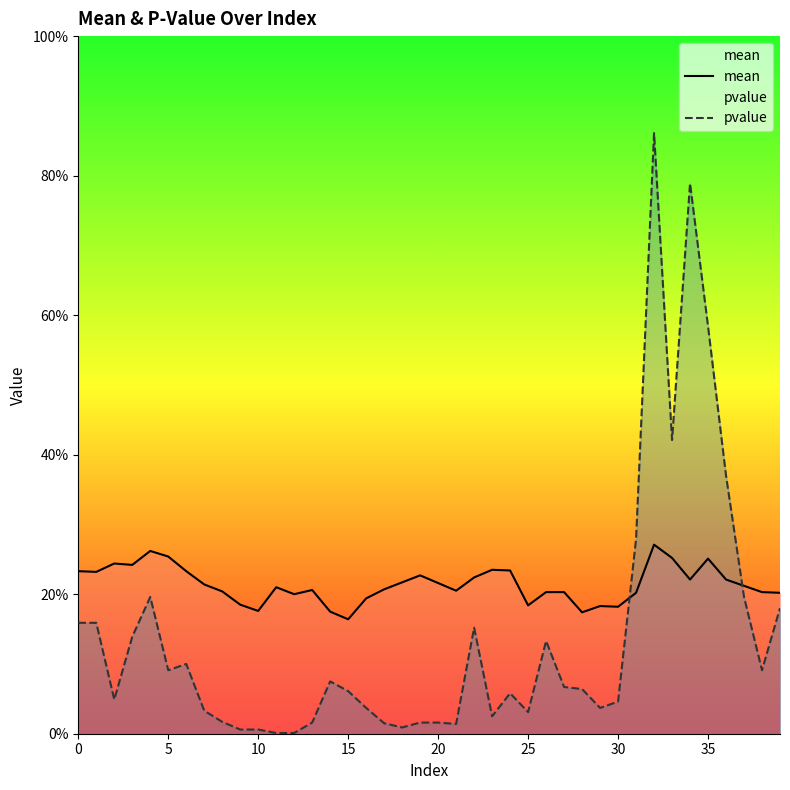

Which series has the largest total across all categories?

mean